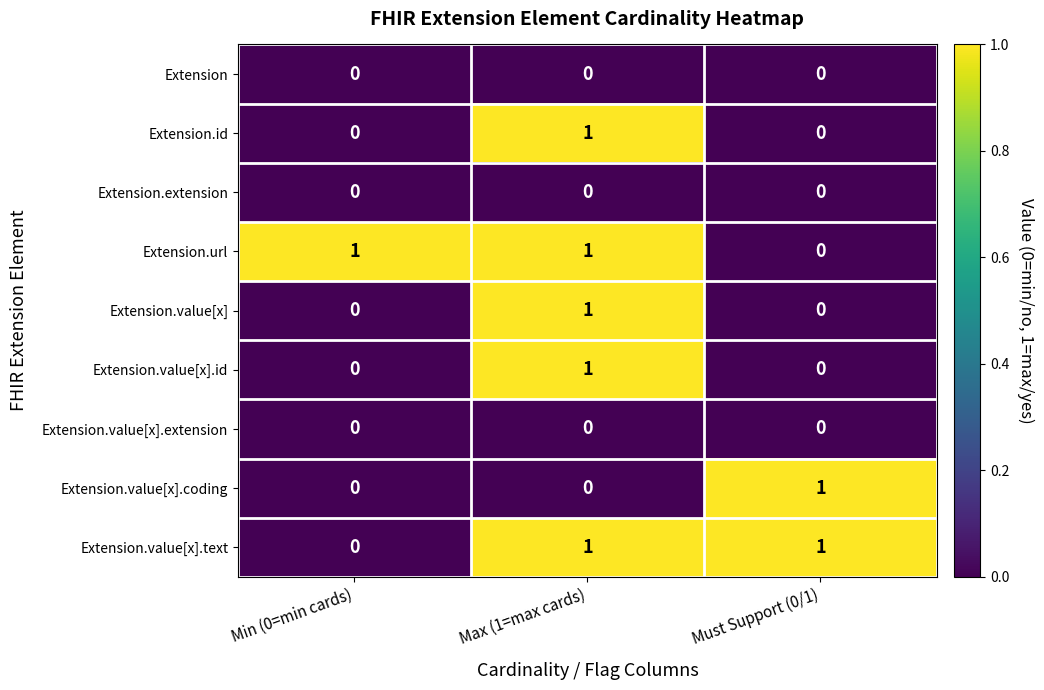

At which category is the sum across all series the highest?

Max (1=max cards)